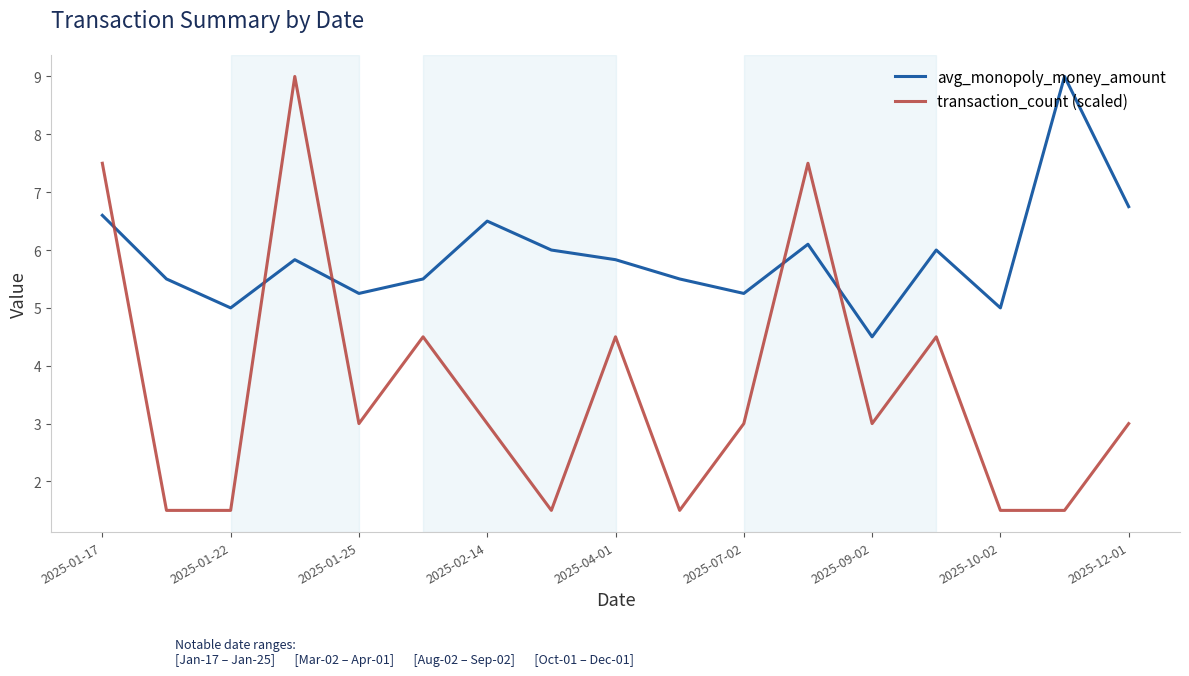

True or false: transaction_count (scaled) and avg_monopoly_money_amount intersect in this chart.

True